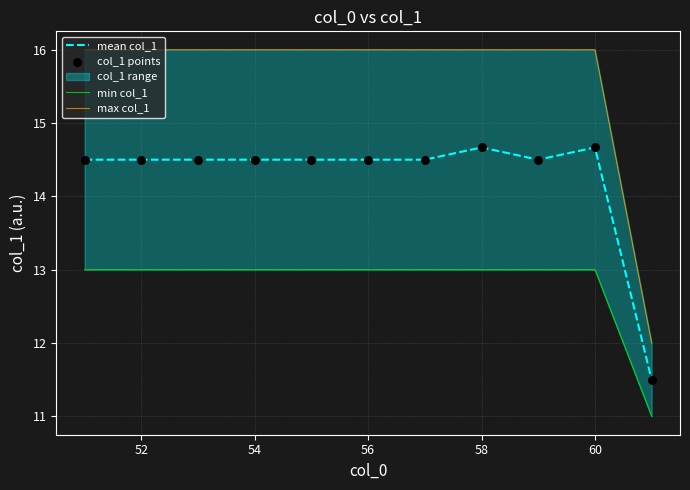

The value of mean col_1 at 52 is 14.5. True or false?

True